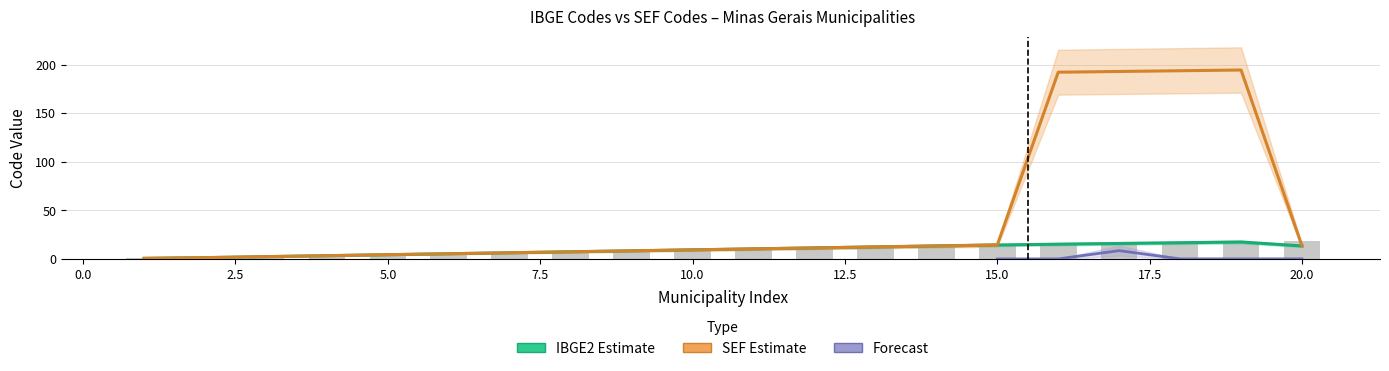

What is the value of the 4th bar from the left?

4.0